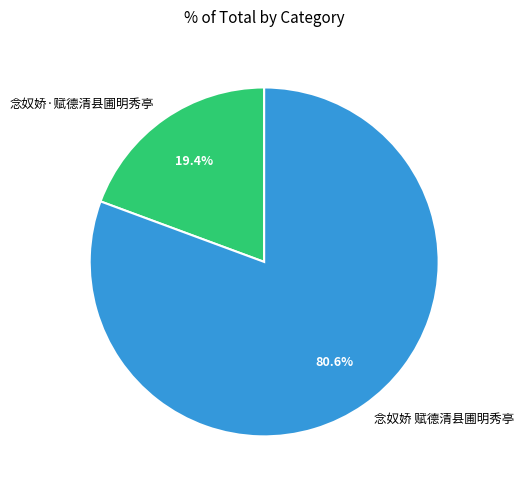

To the nearest percent, what is the difference between the largest and smallest slice percentages?

61%